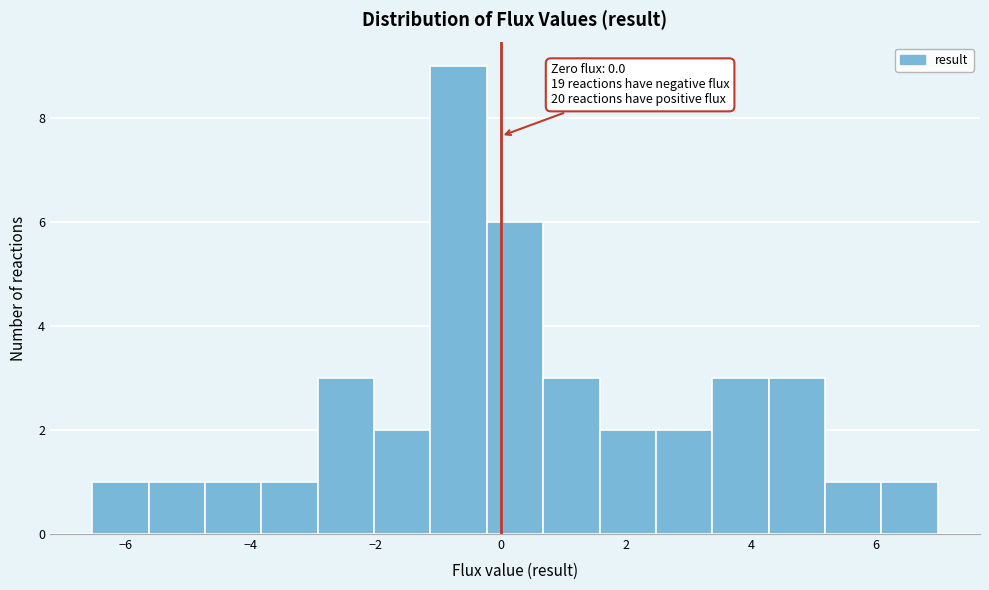

Over which range of the x-axis is the bar tallest?

-1.2 to -0.2